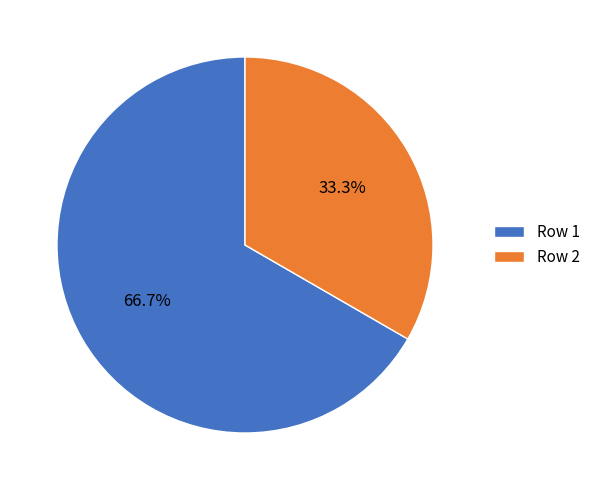

Count the number of slices in the pie.

2